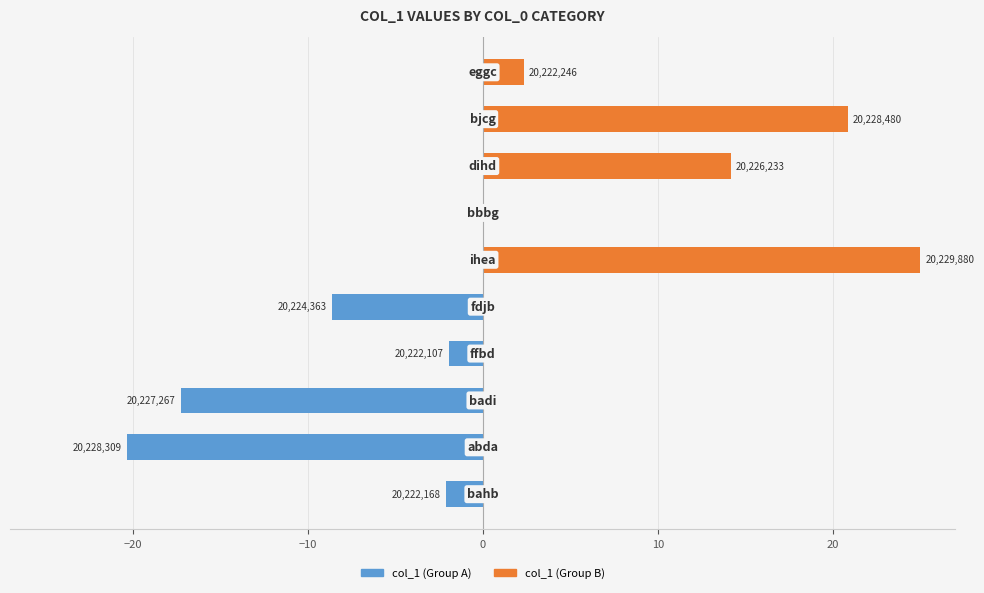

True or false: col_1 (Group A) has a value of -10.7 at 8.

False